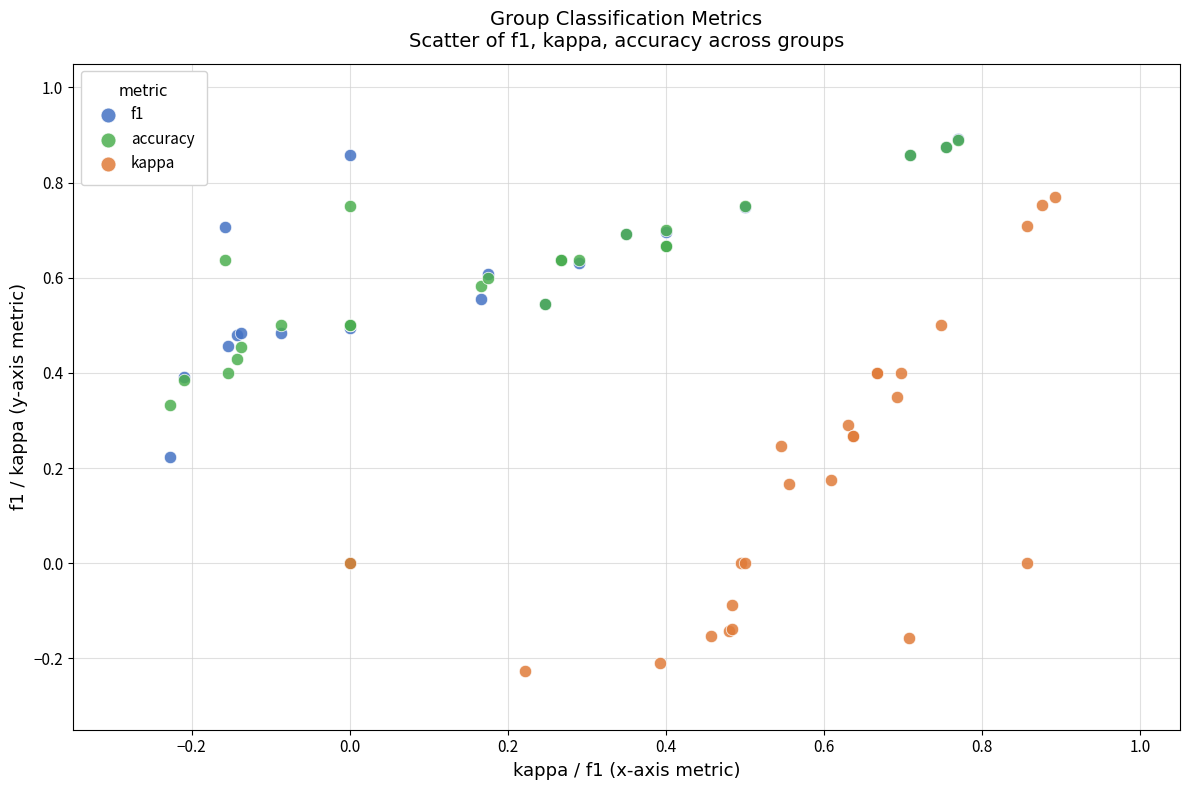

What are all the series names shown in the legend?

f1, accuracy, kappa